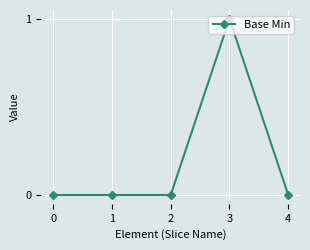

The chart shows a value of 0 at 2. True or false?

True